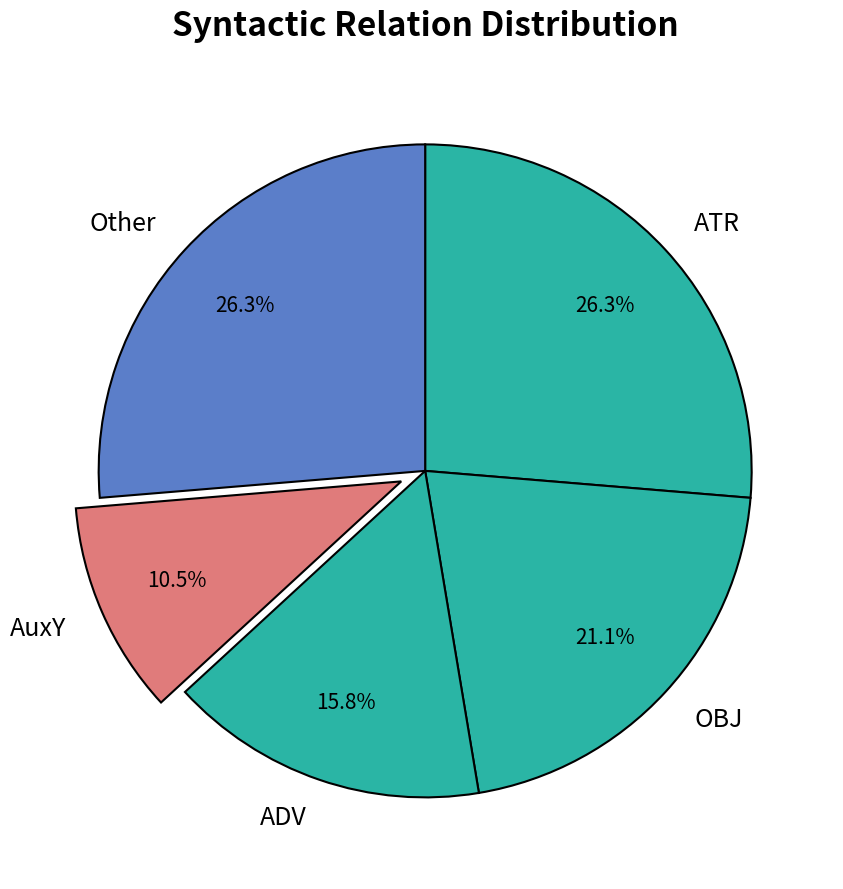

To the nearest percent, what is the difference between the largest and smallest slice percentages?

16%